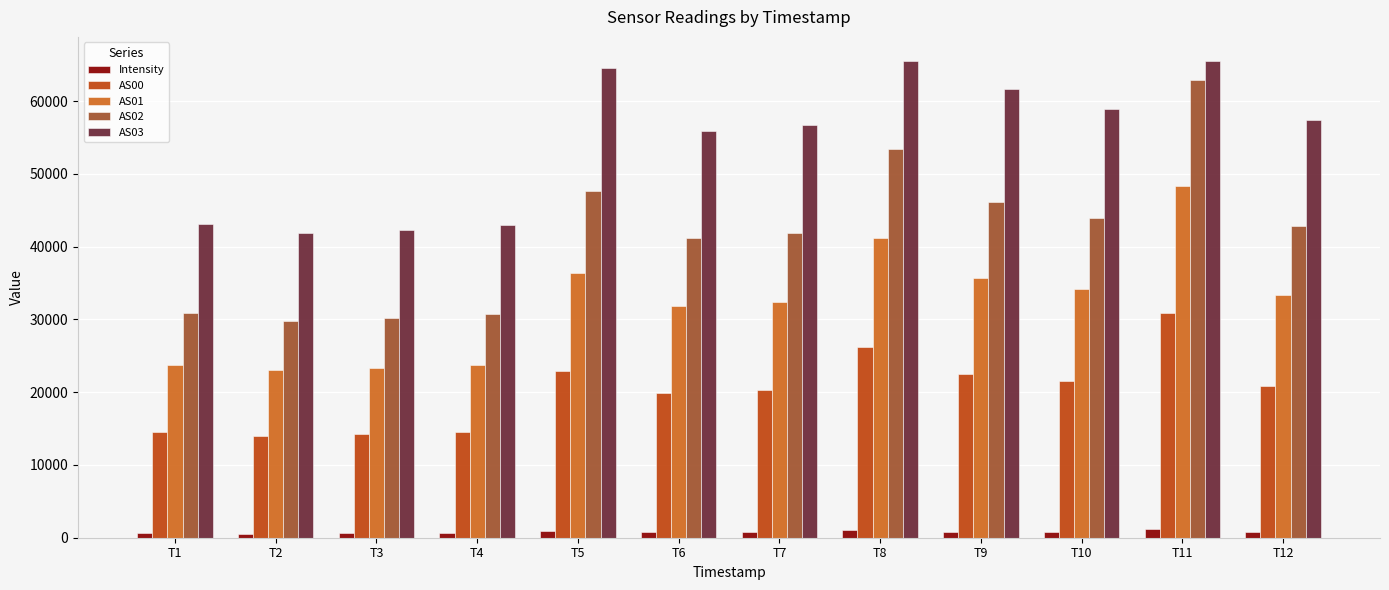

Which category has the highest value in the AS01 series?

T11